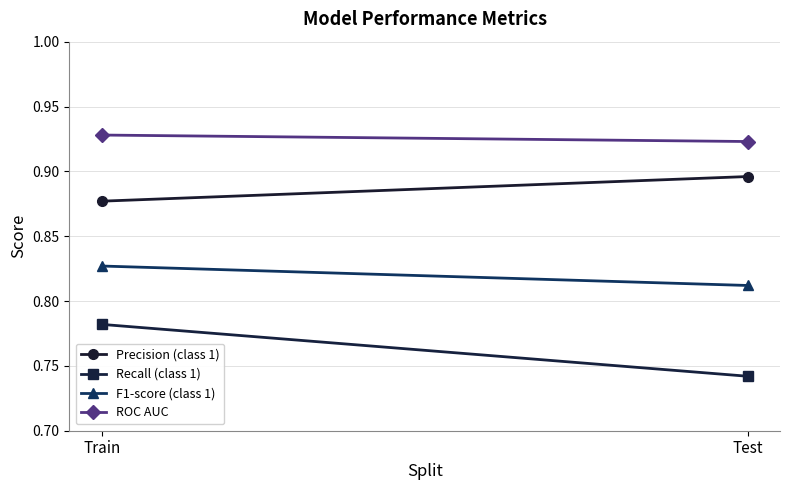

At which label does Recall (class 1) reach its minimum?

Test